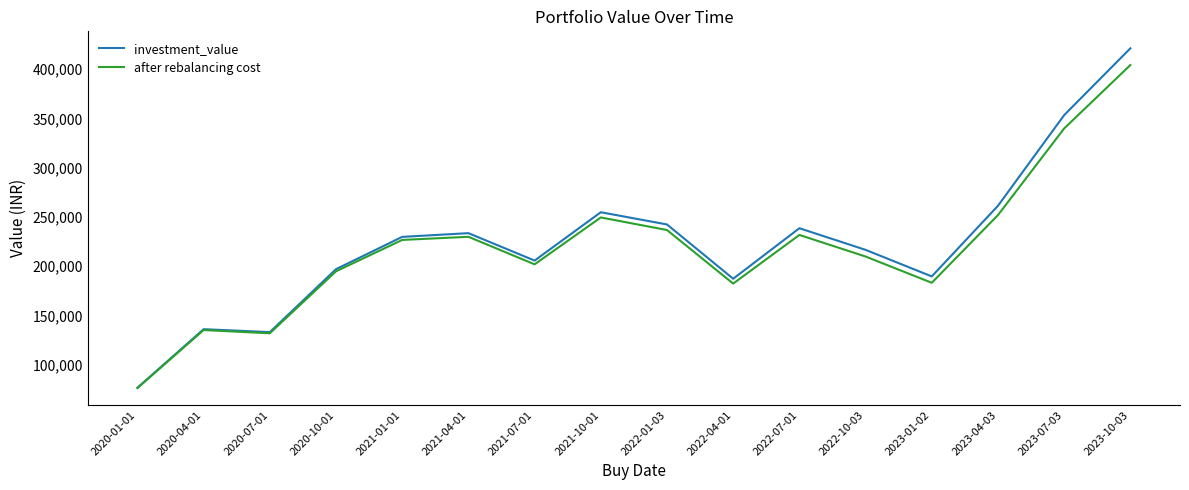

Which series has the largest range (max minus min)?

investment_value